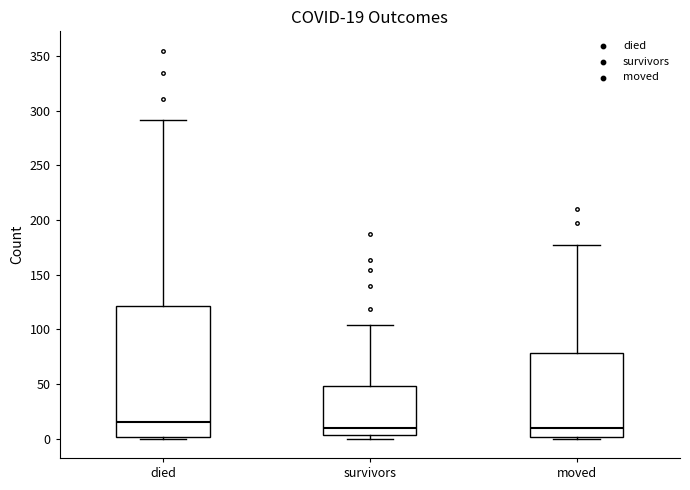

Which box's median line is the highest?

died